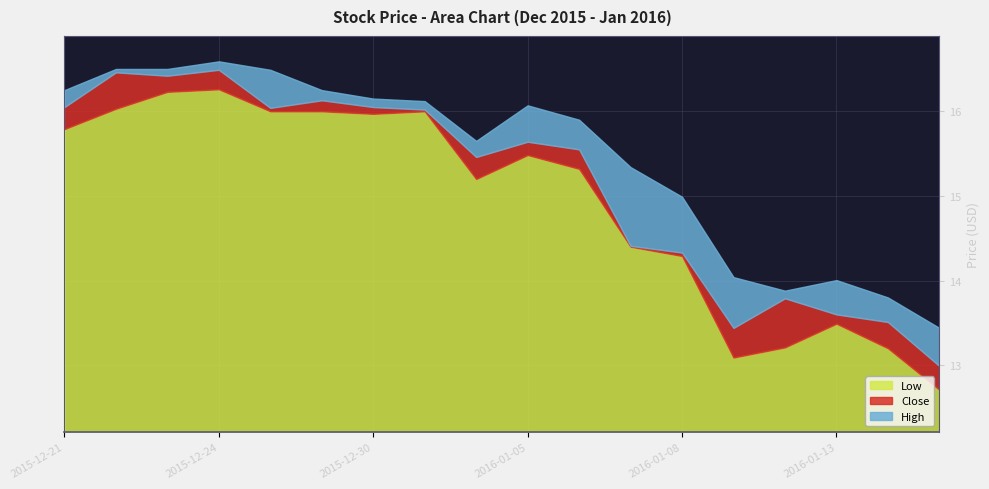

In High, how many points are higher than both neighbors (excluding endpoints)?

3